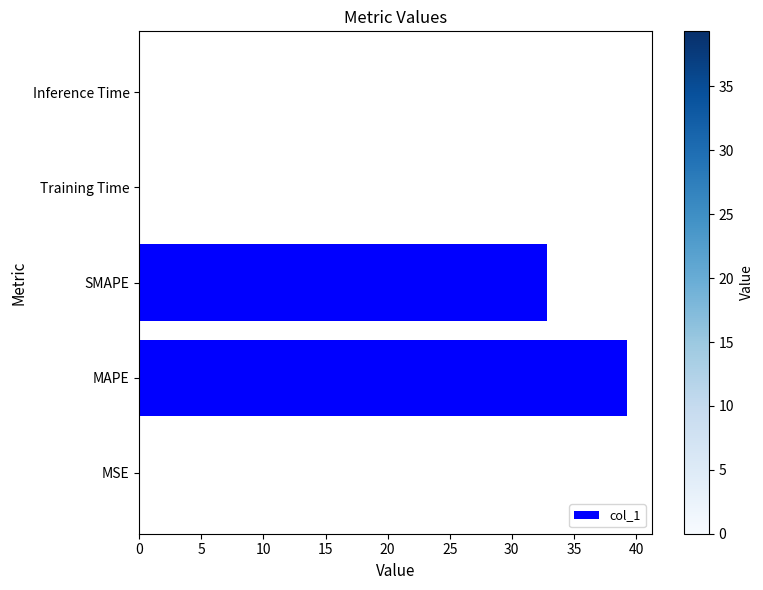

At which label is the value closest to 19?

SMAPE